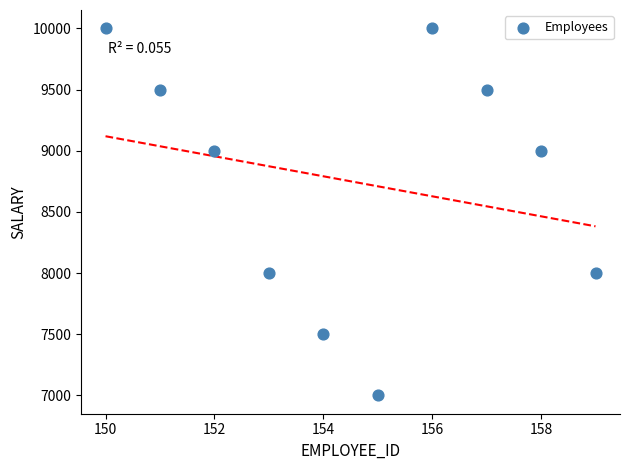

What is the range of Y values (max minus min)?

3000